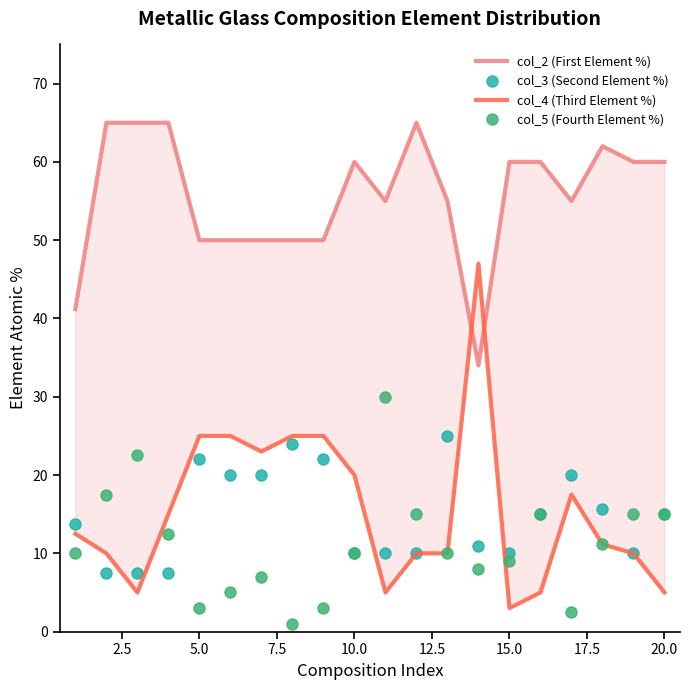

How many interior local valleys does the col_5 (Fourth Element %) series have?

4